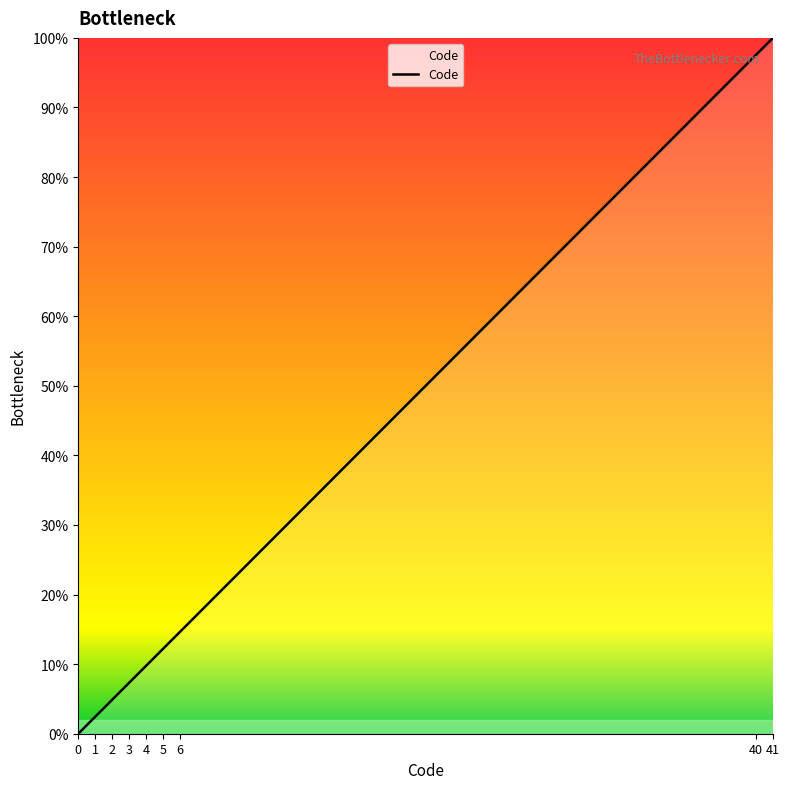

At which label does the data first exceed 9?

4